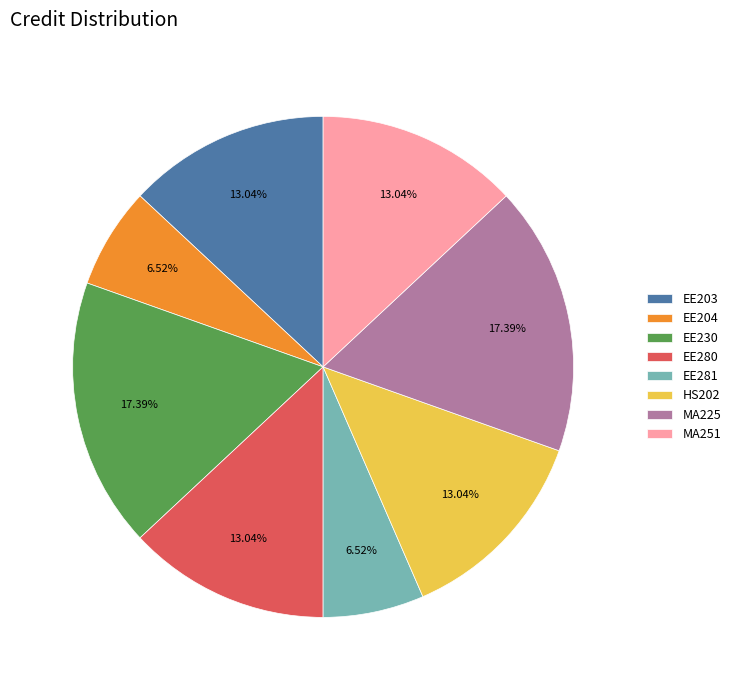

To the nearest percent, what is the difference between the largest and smallest slice percentages?

11%